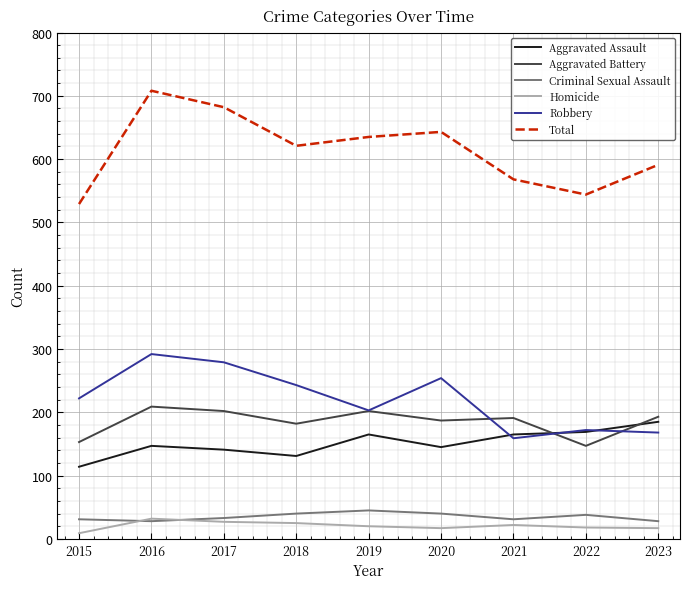

True or false: Criminal Sexual Assault and Aggravated Battery cross at least once.

False